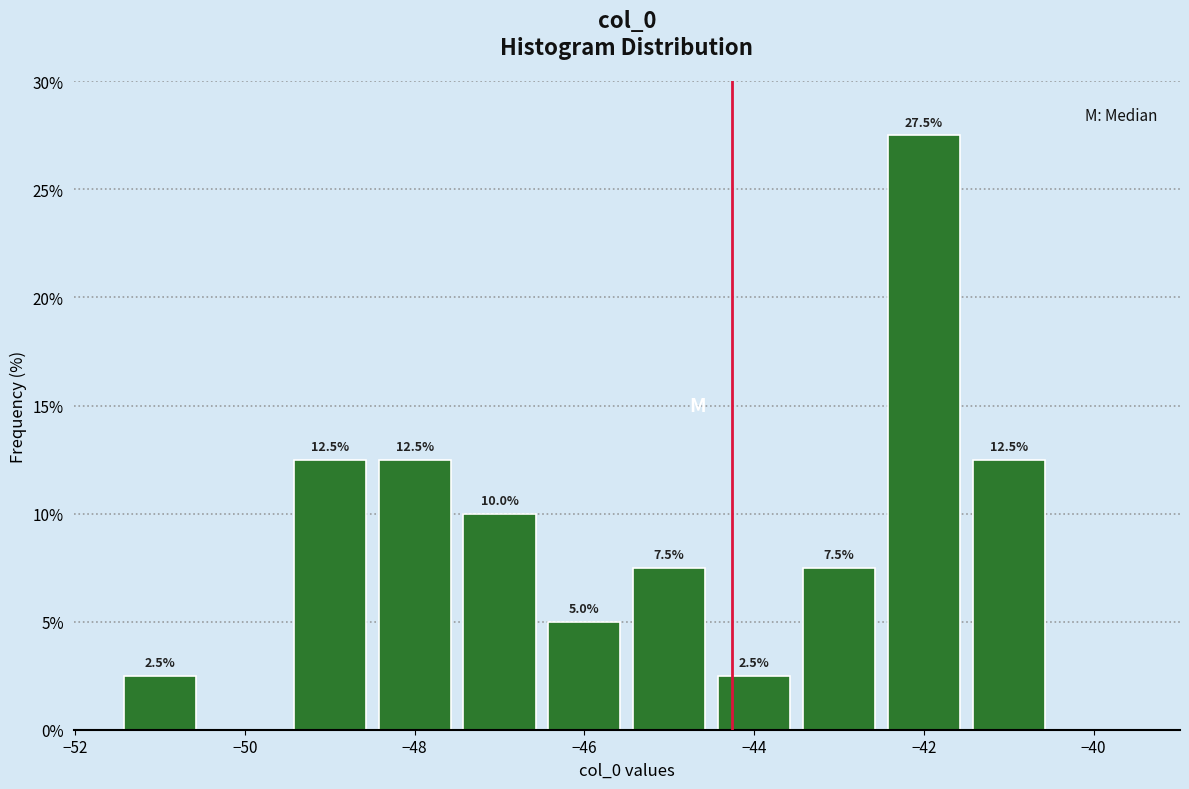

Which range on the x-axis has the tallest bar?

-42.5 to -41.5